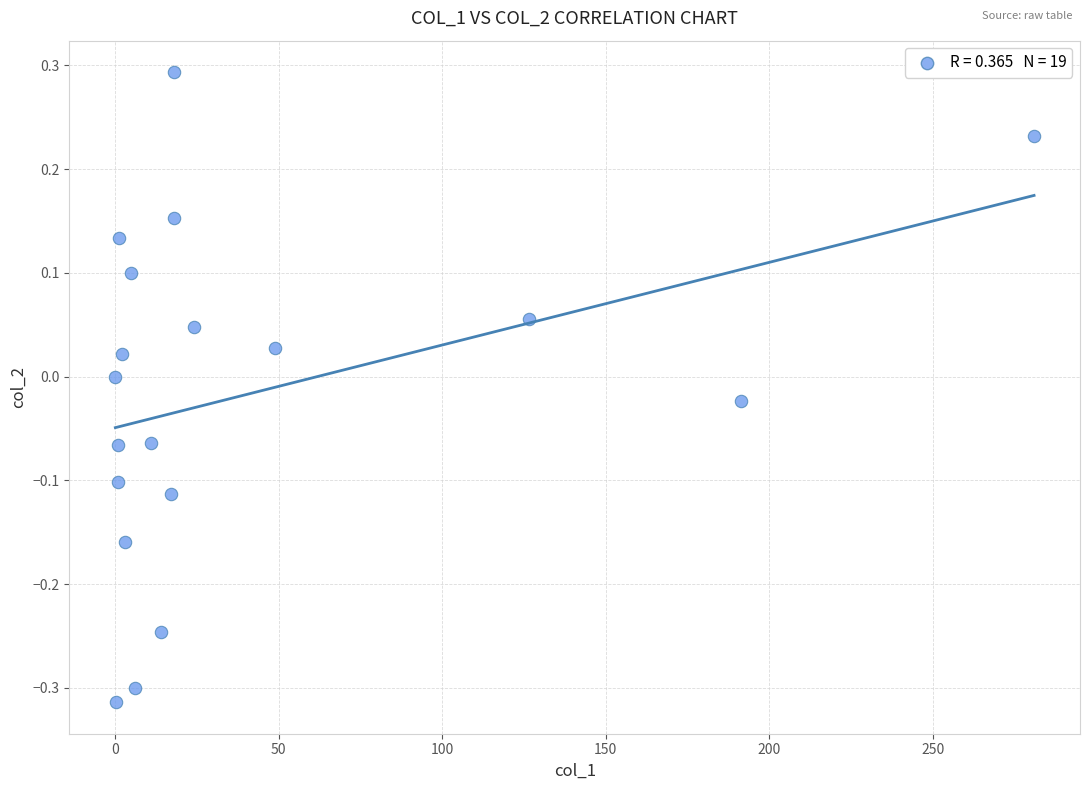

What is the range of X values (max minus min)?

281.0